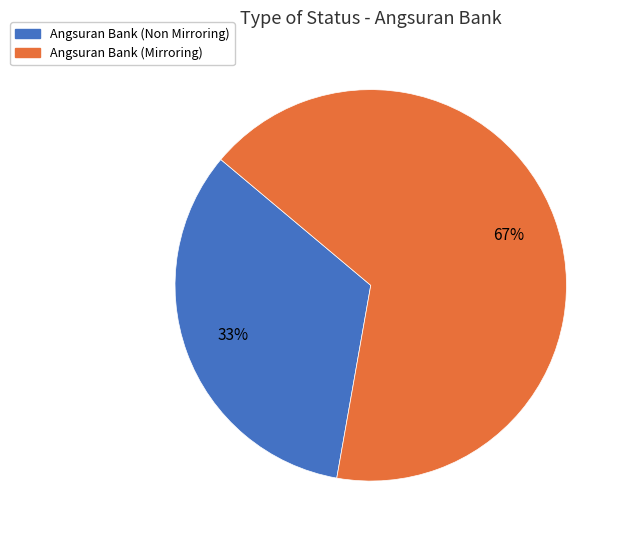

Approximately how many times larger is the value at Angsuran Bank (Mirroring) compared to Angsuran Bank (Non Mirroring)?

2.0